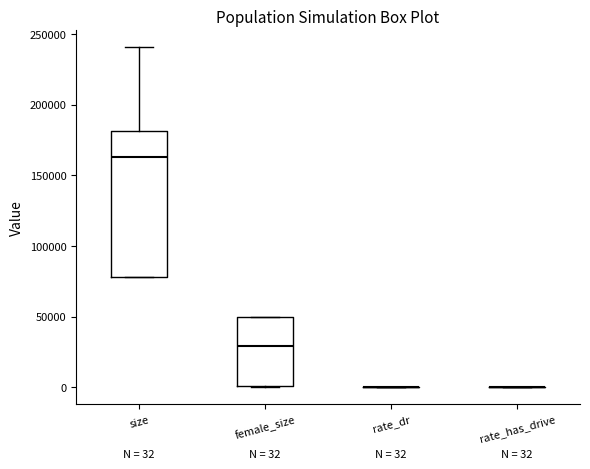

Which box is the tallest, from its lower edge to its upper edge?

size